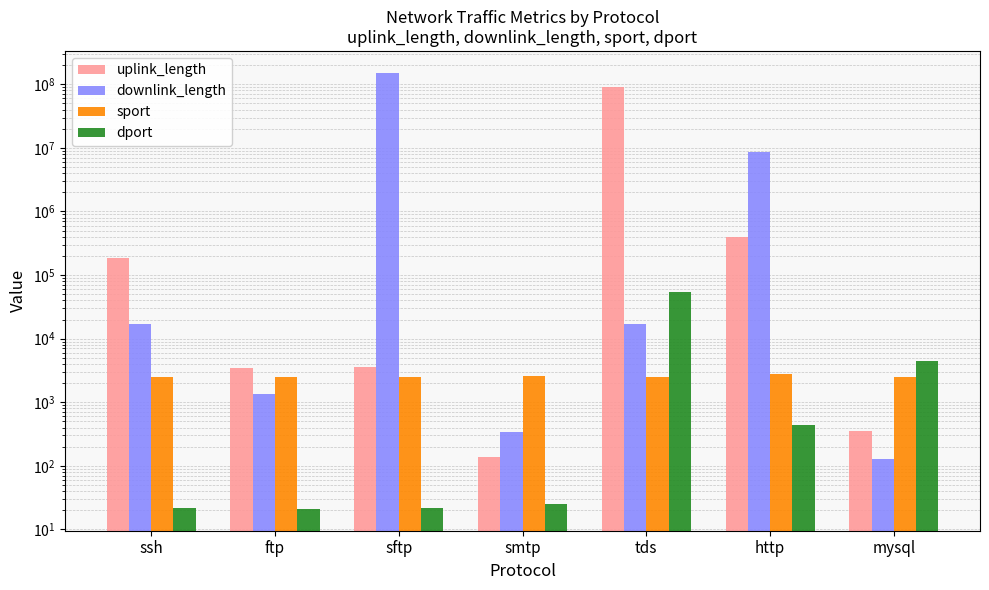

Where does the downlink_length series first go above 16703?

ssh